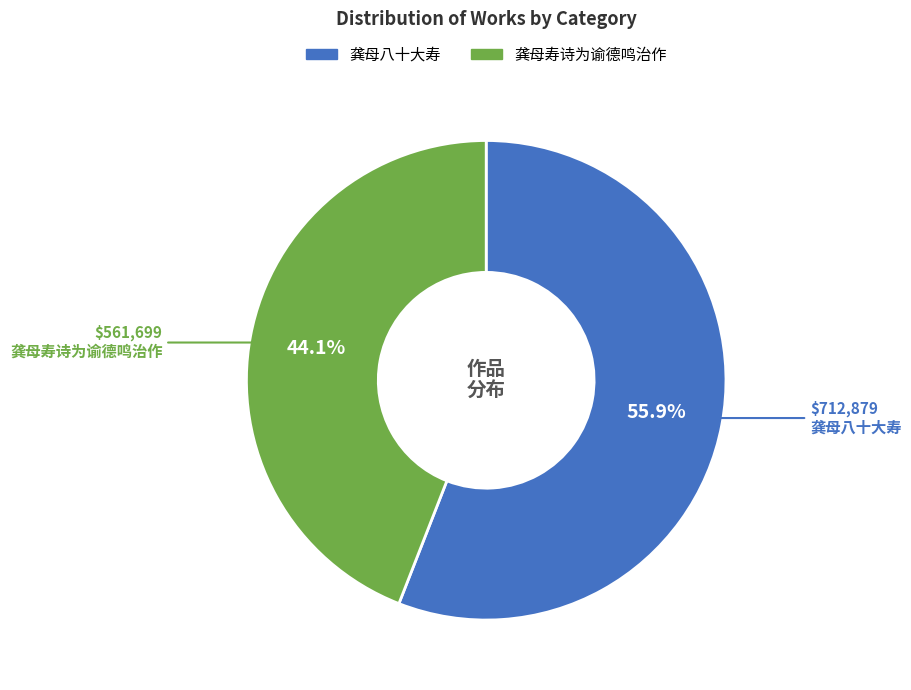

Which slice is the smallest?

龚母寿诗为谕德鸣治作